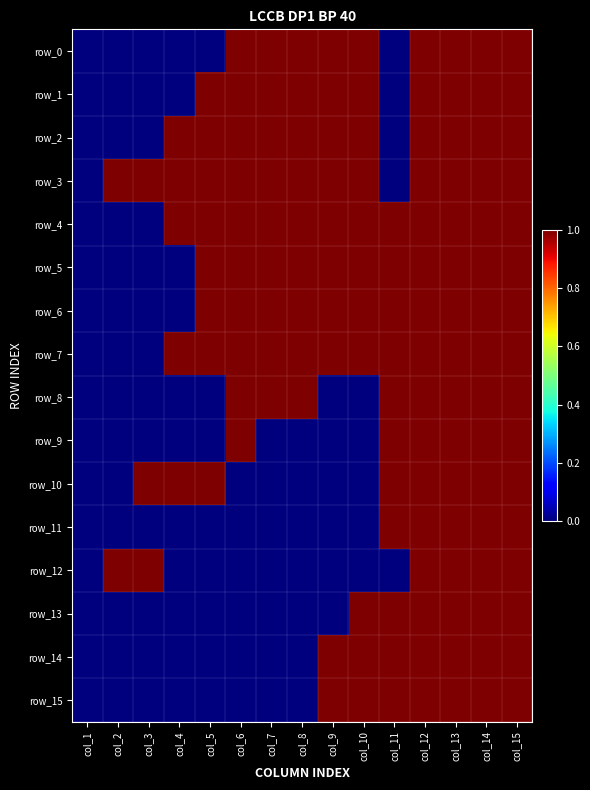

Rank the series by their maximum value, from lowest to highest.

row_0, row_1, row_2, row_3, row_4, row_5, row_6, row_7, row_8, row_9, row_10, row_11, row_12, row_13, row_14, row_15